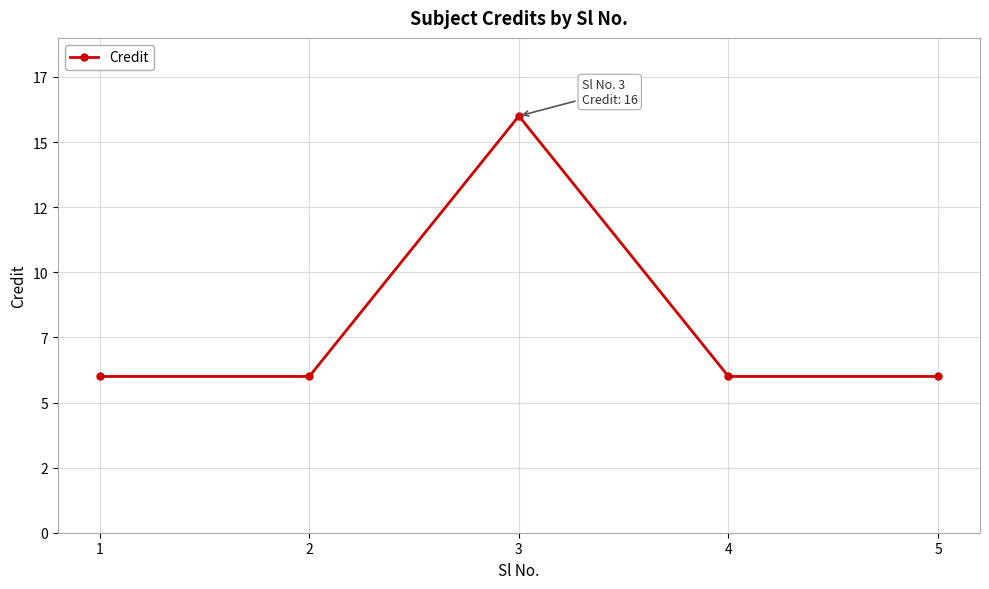

Does the chart have visible grid lines?

Yes